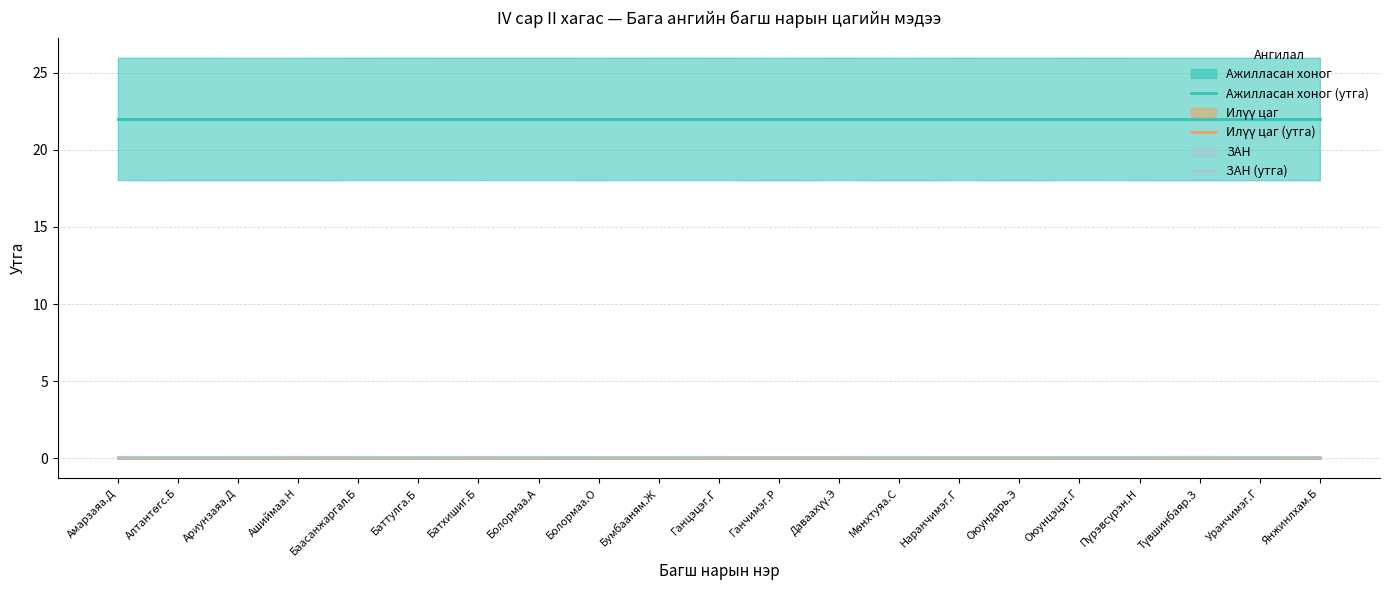

True or false: Ажилласан хоног (утга) and ЗАН (утга) intersect in this chart.

False